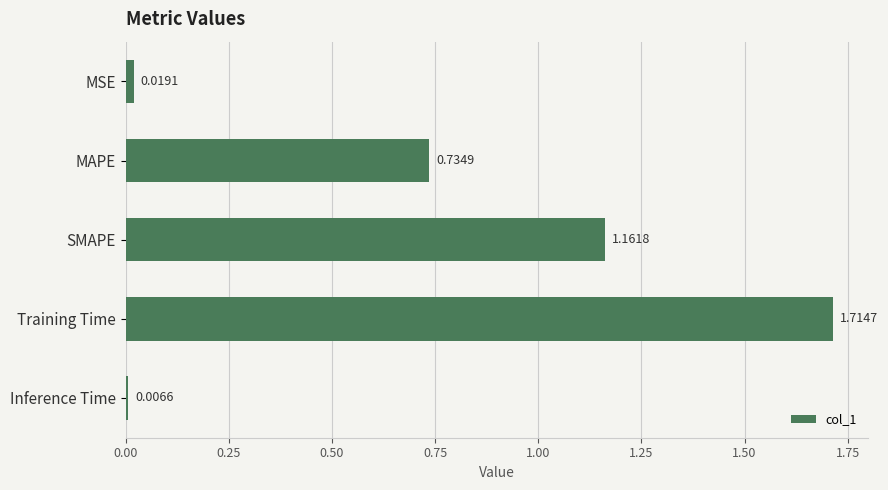

How many bars are there in total?

5